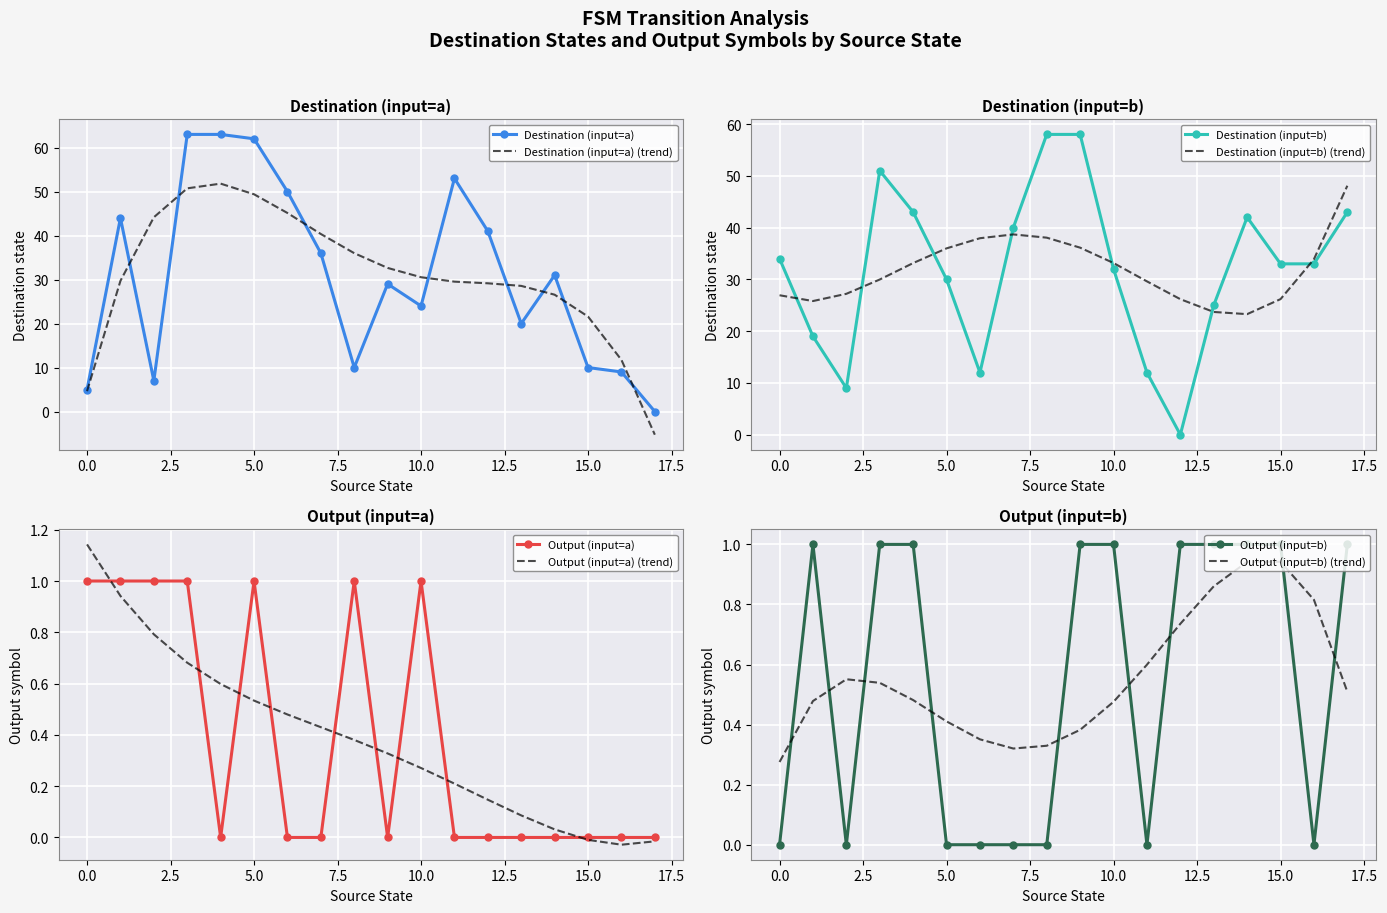

Reading right to left, extract all data points from this chart.

Destination (input=a): 0	9	10	31	20	41	53	24	29	10	36	50	62	63	63	7	44	5
Destination (input=b): 43	33	33	42	25	0	12	32	58	58	40	12	30	43	51	9	19	34
Output (input=a): 0	0	0	0	0	0	0	1	0	1	0	0	1	0	1	1	1	1
Output (input=b): 1	0	1	1	1	1	0	1	1	0	0	0	0	1	1	0	1	0